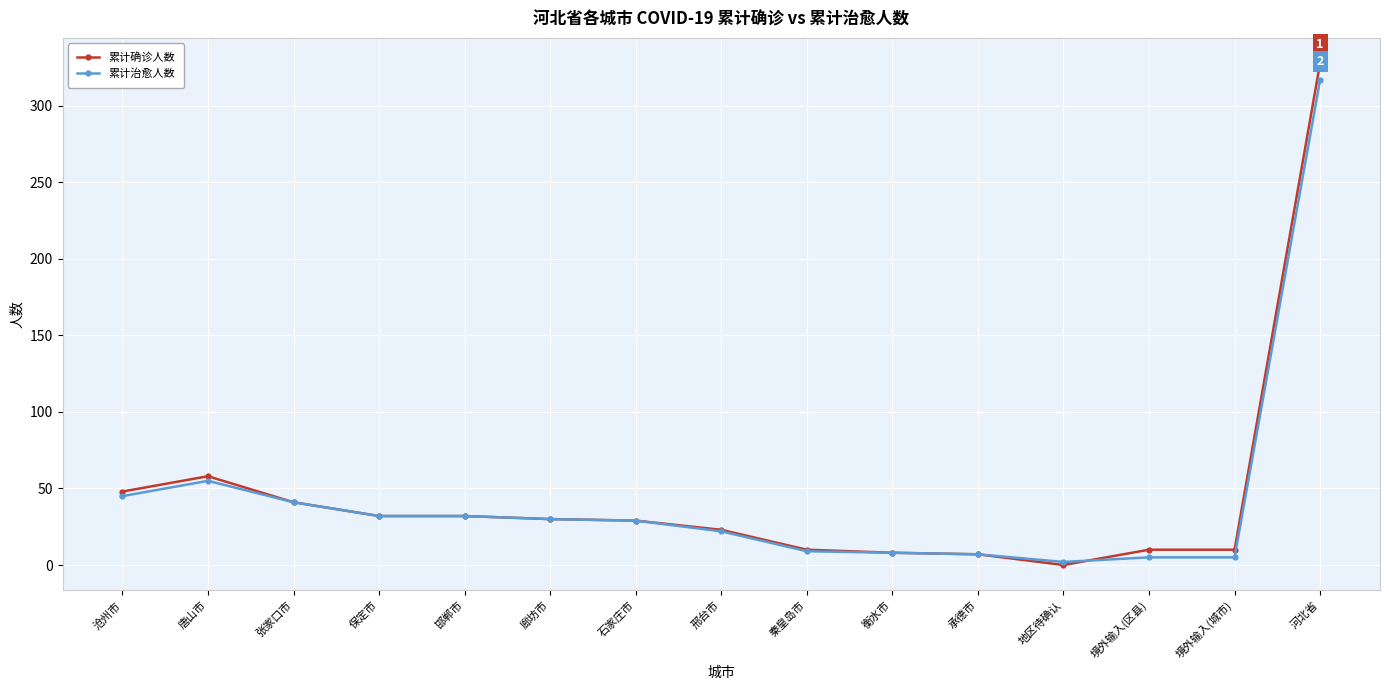

The 累计确诊人数 series shows 58 at 唐山市. True or false?

True